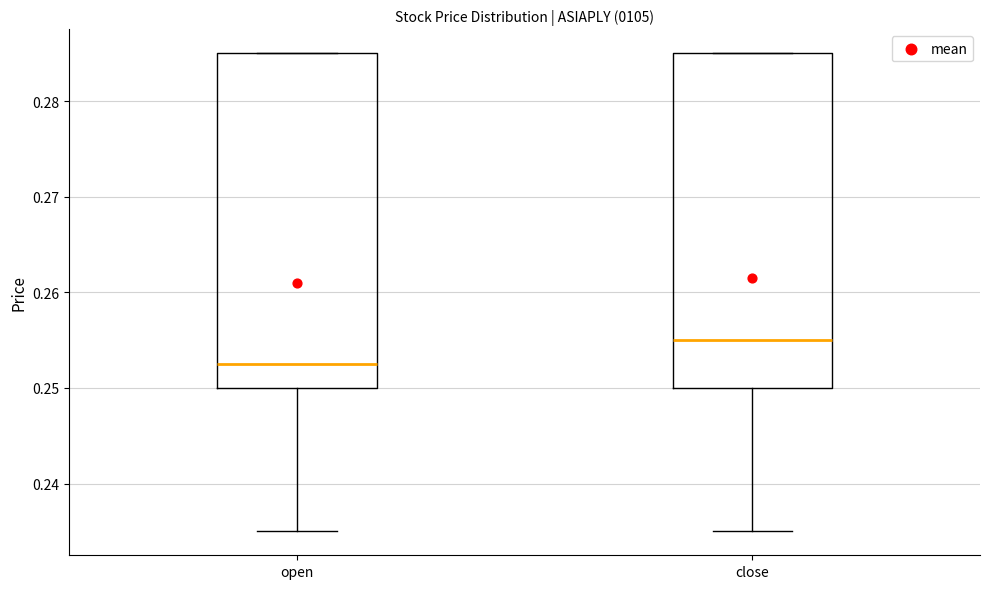

Where is the lower edge of the box for close on the y-axis? The values are not printed on the chart, so give them approximately, as read against the axis.

0.250